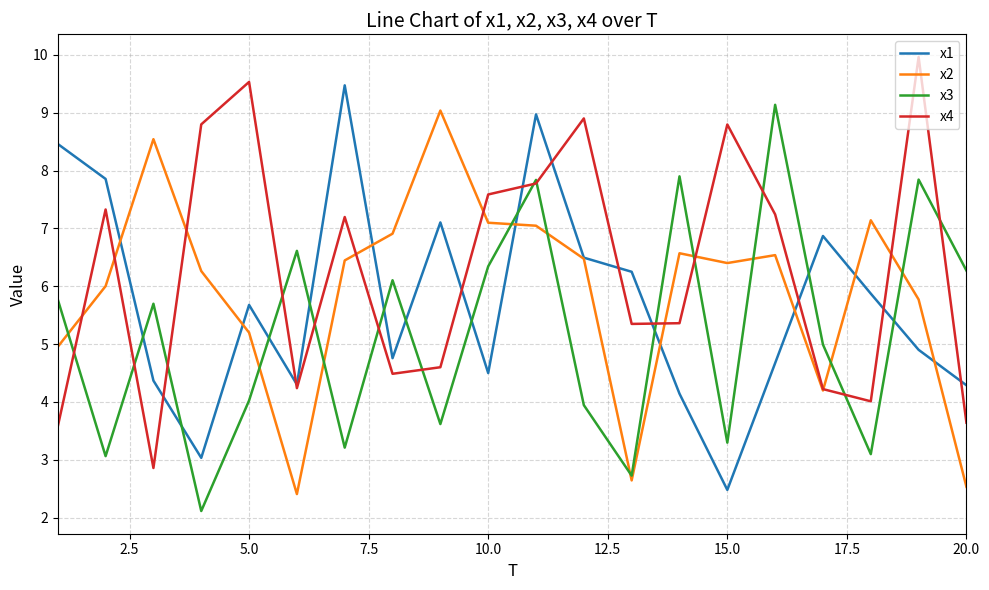

What is the lowest value of the x1 series?

2.5